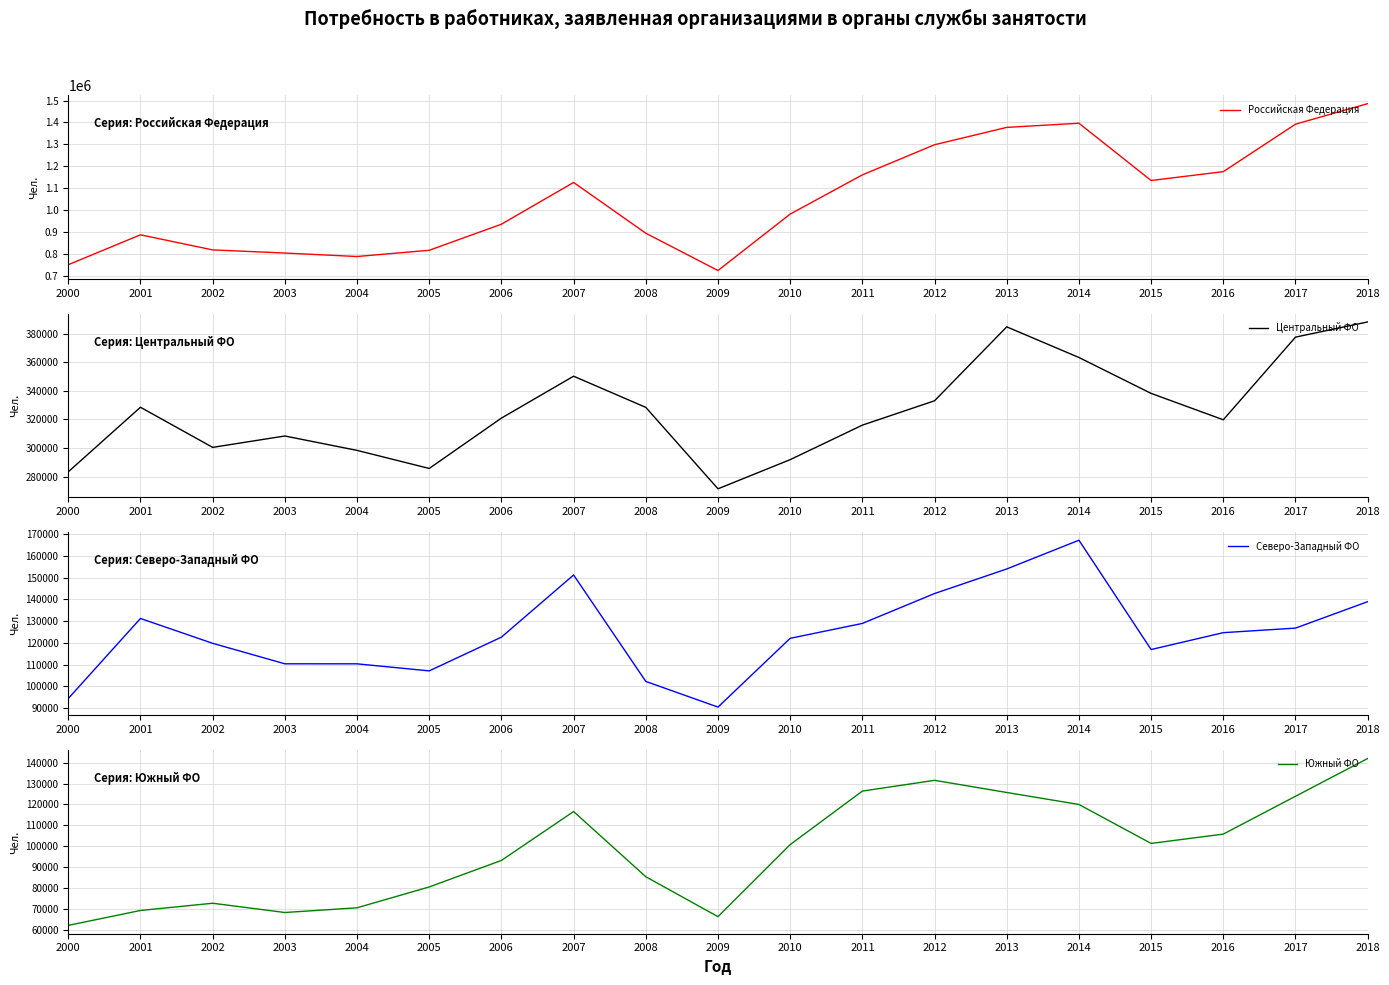

Which series has the largest total across all categories?

Российская Федерация